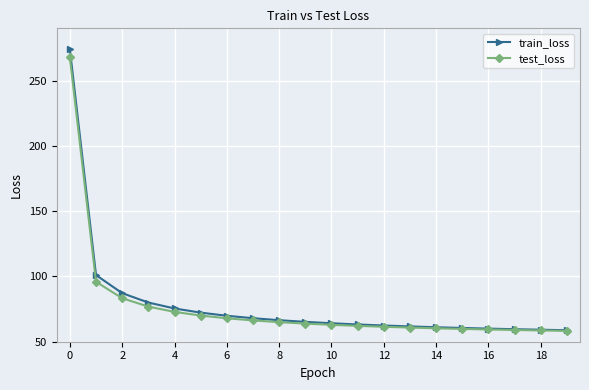

What is the minimum value shown in the chart?

58.3